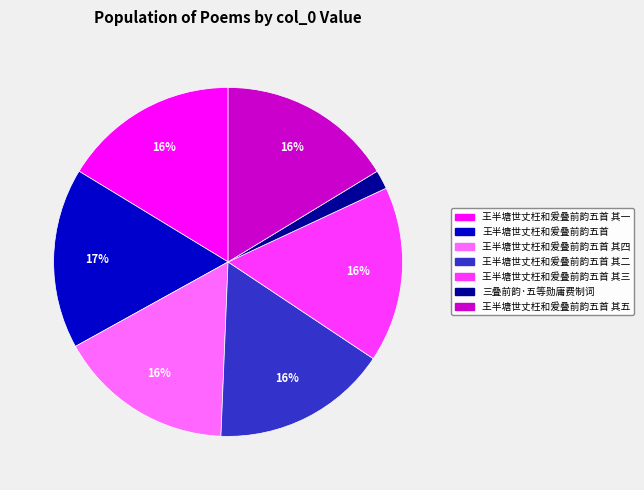

Is there any slice that represents more than half of the pie?

No